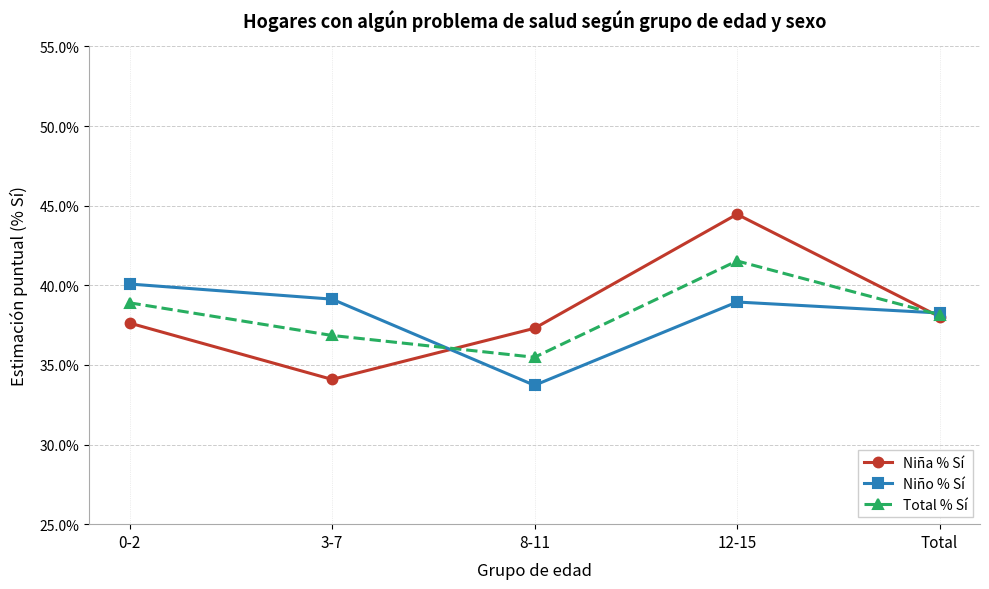

Which category has the highest value across all series?

12-15